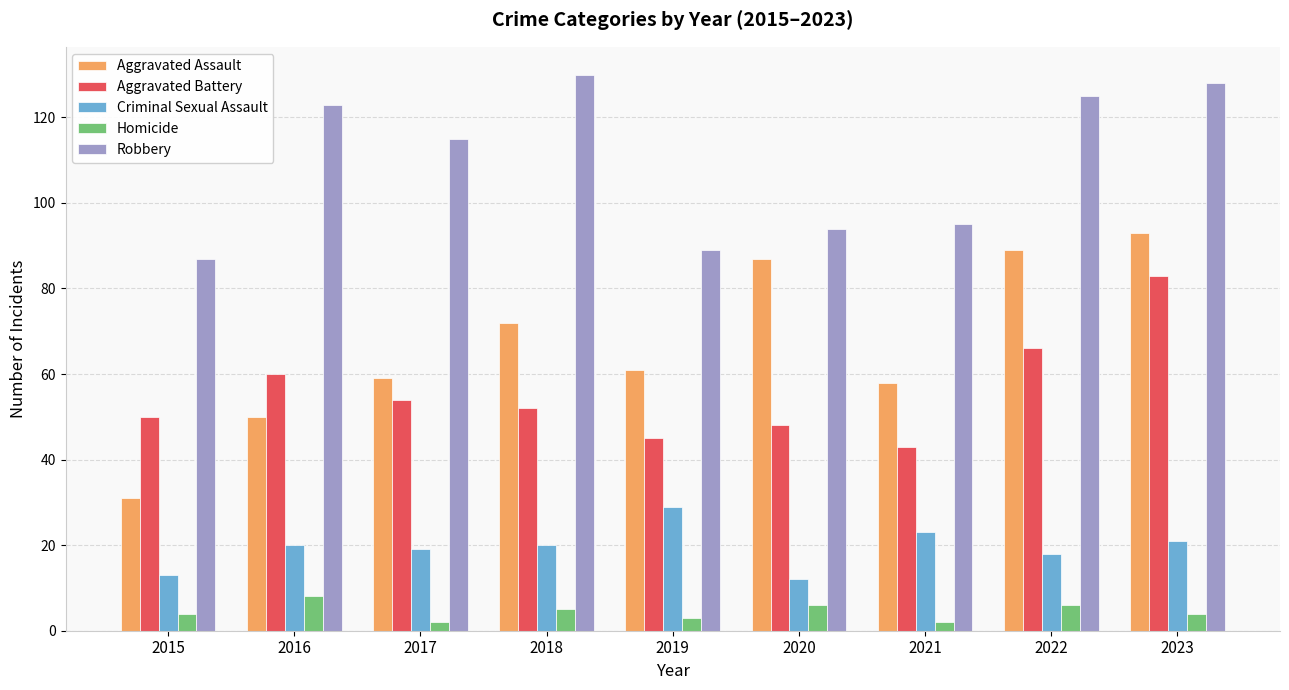

Where does the Aggravated Assault series first go above 61?

2018